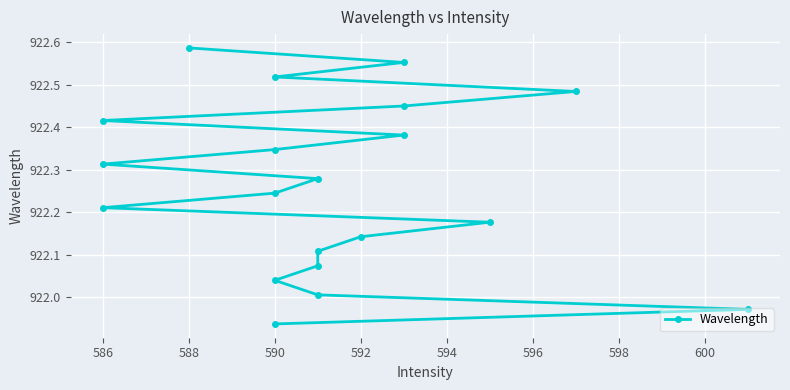

What is the change in value from 590 to 586?

+0.4